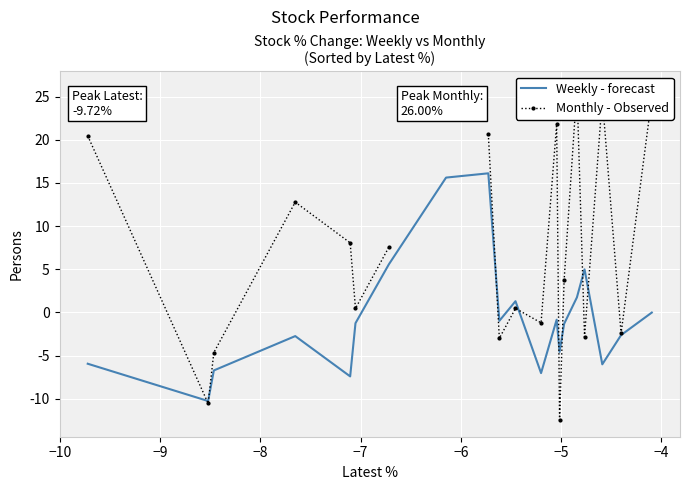

The value of Monthly - Observed at 12 is 35.6. True or false?

False